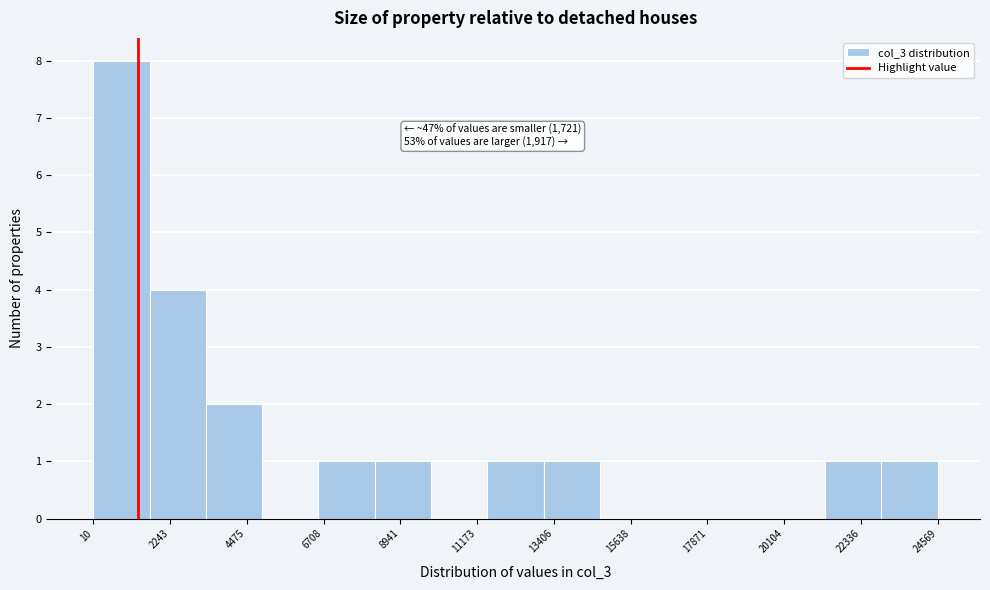

Around what value on the x-axis is the tallest bar? Give the approximate position of its centre, as read against the axis.

1000